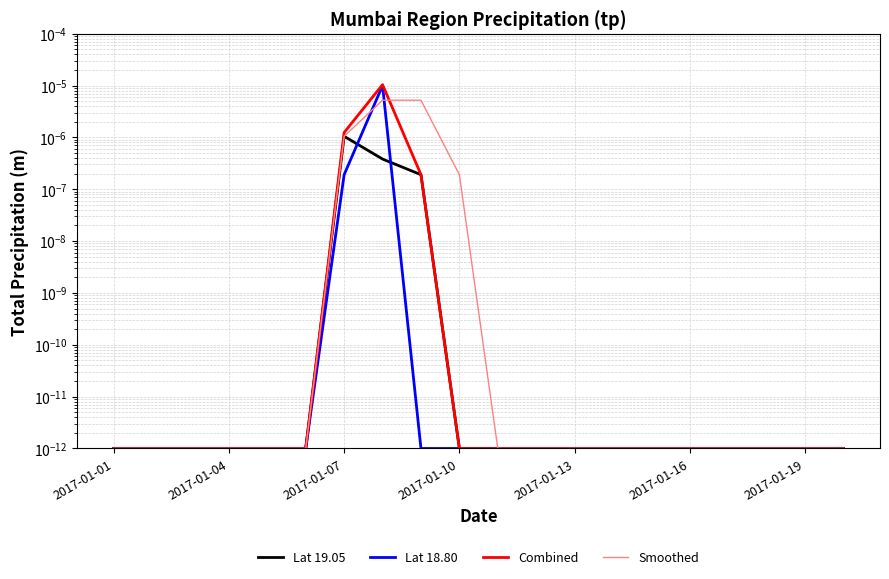

Which series has the largest range (max minus min)?

Combined